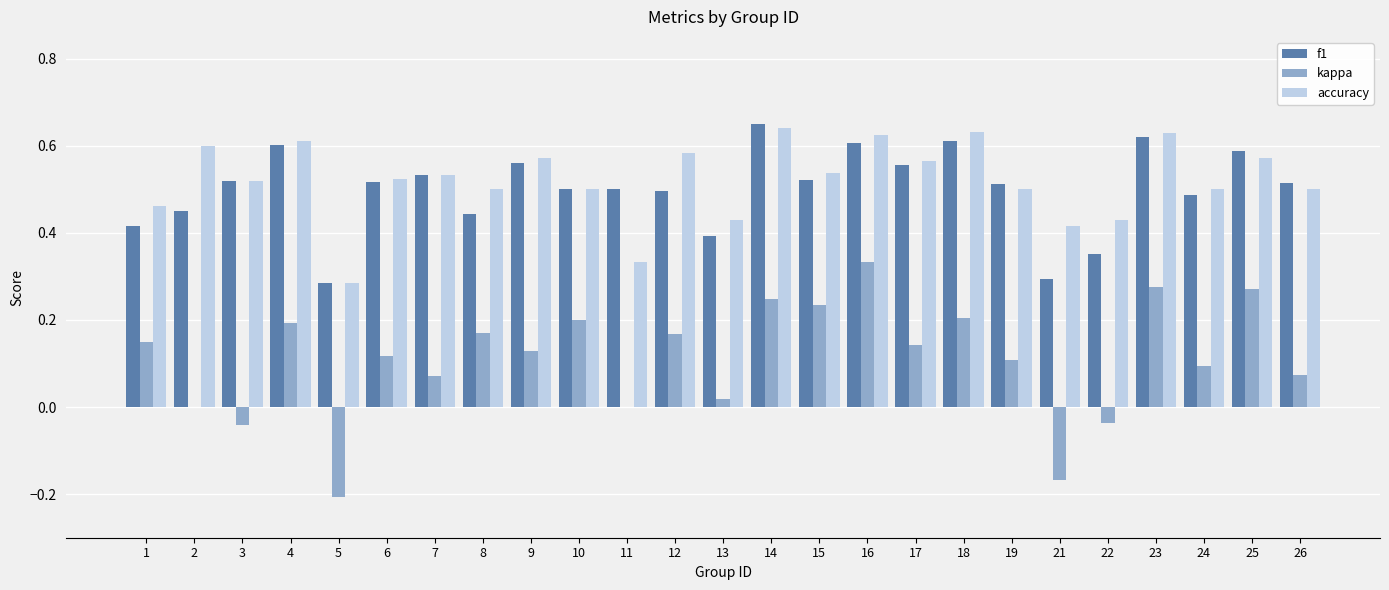

Is it true that kappa equals 0.2 at 16?

False